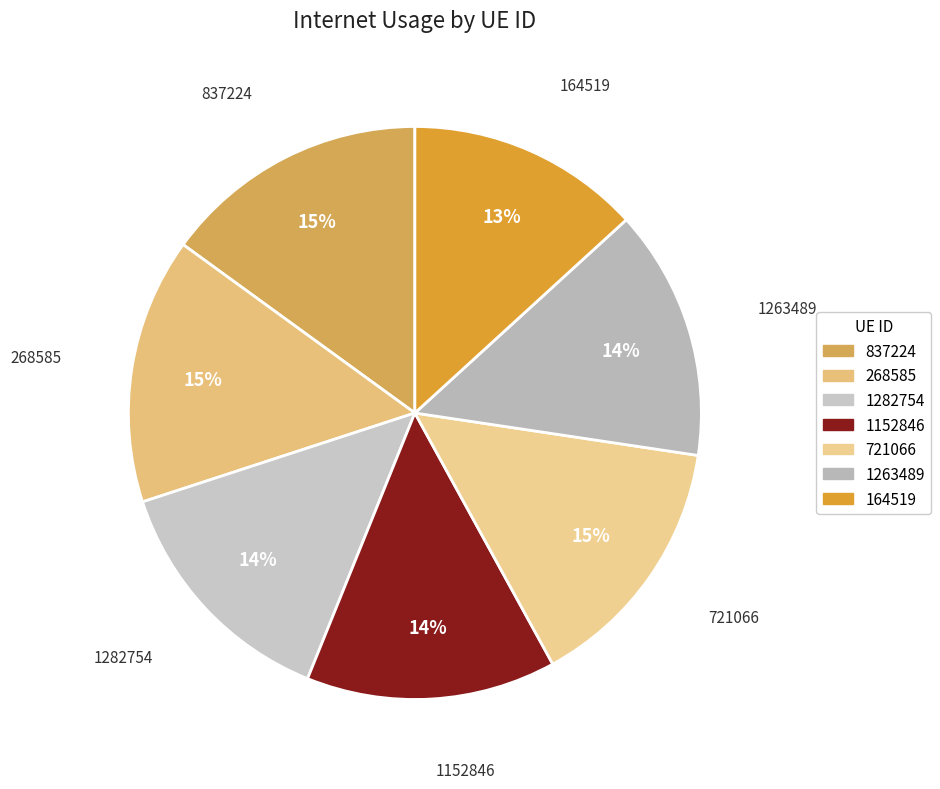

Is there a majority slice in this chart?

No